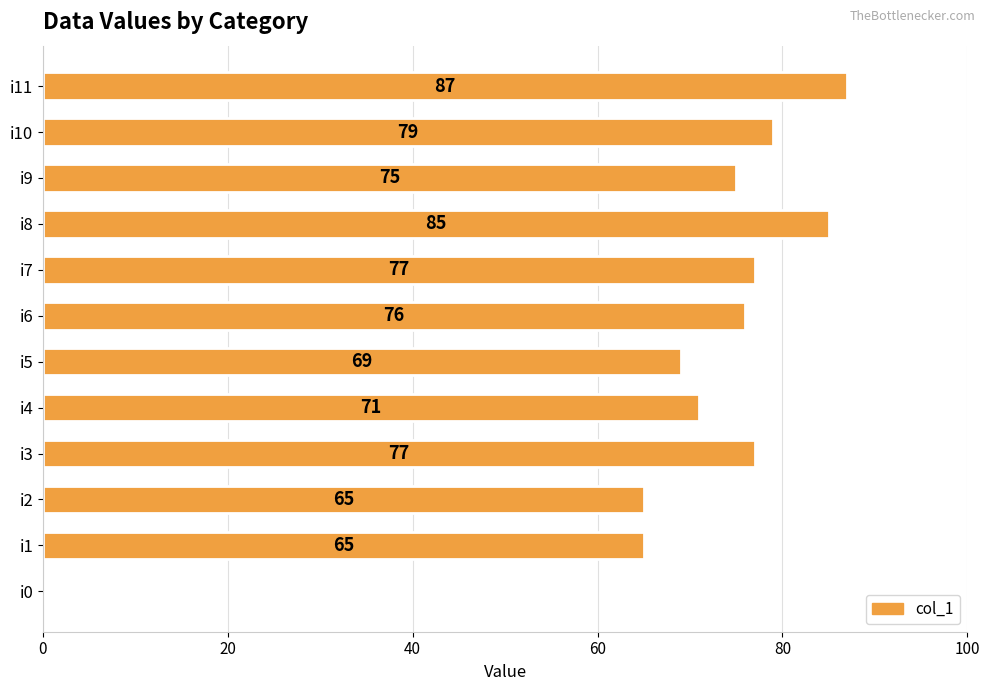

Read the value at i6, to the nearest 10.

80